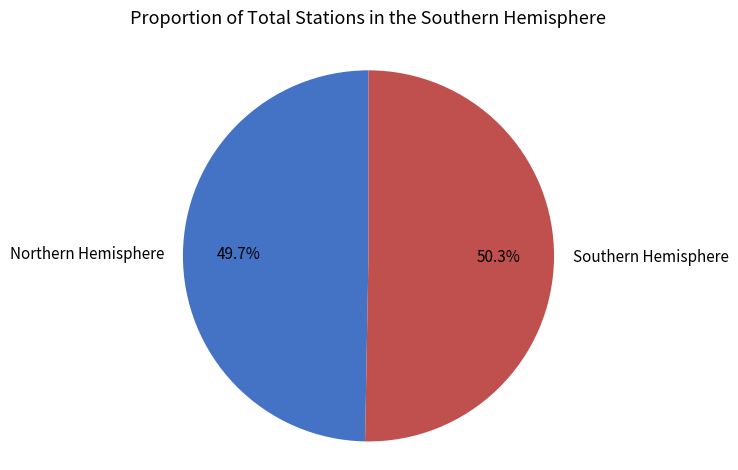

Is the sum of Southern Hemisphere and Northern Hemisphere greater than half?

Yes